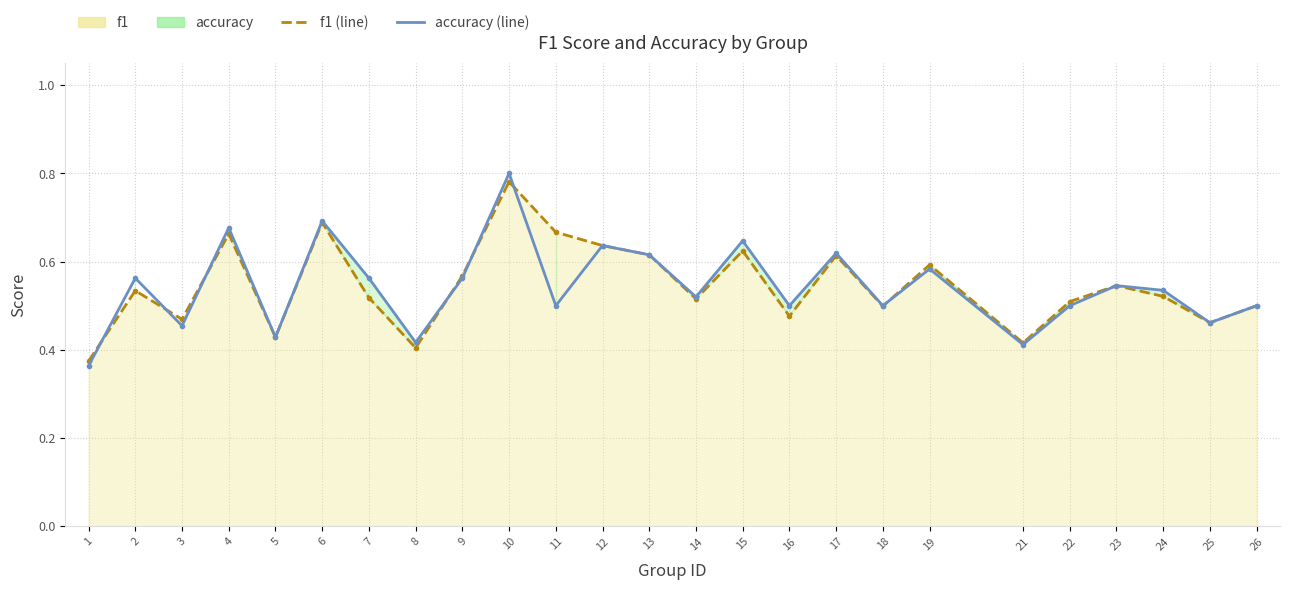

Which label corresponds to the largest value in the chart?

10